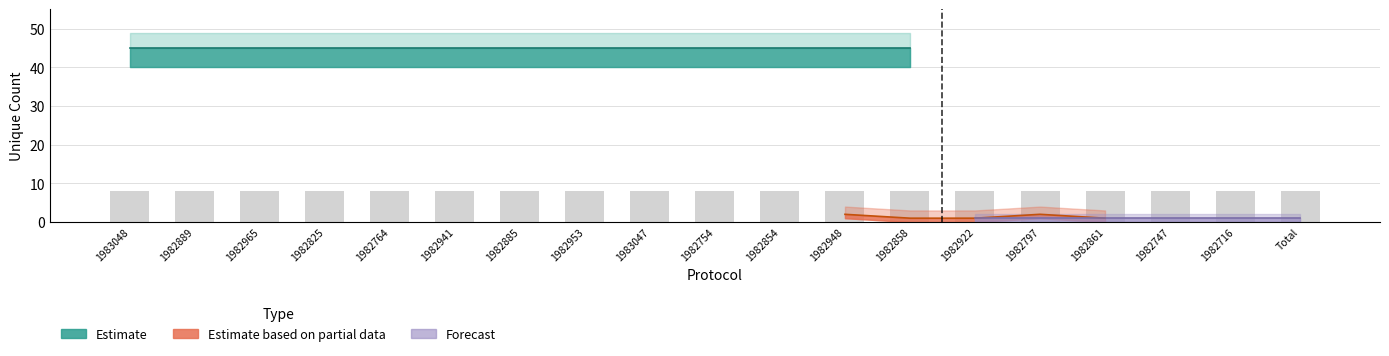

How many groups of bars are there?

19